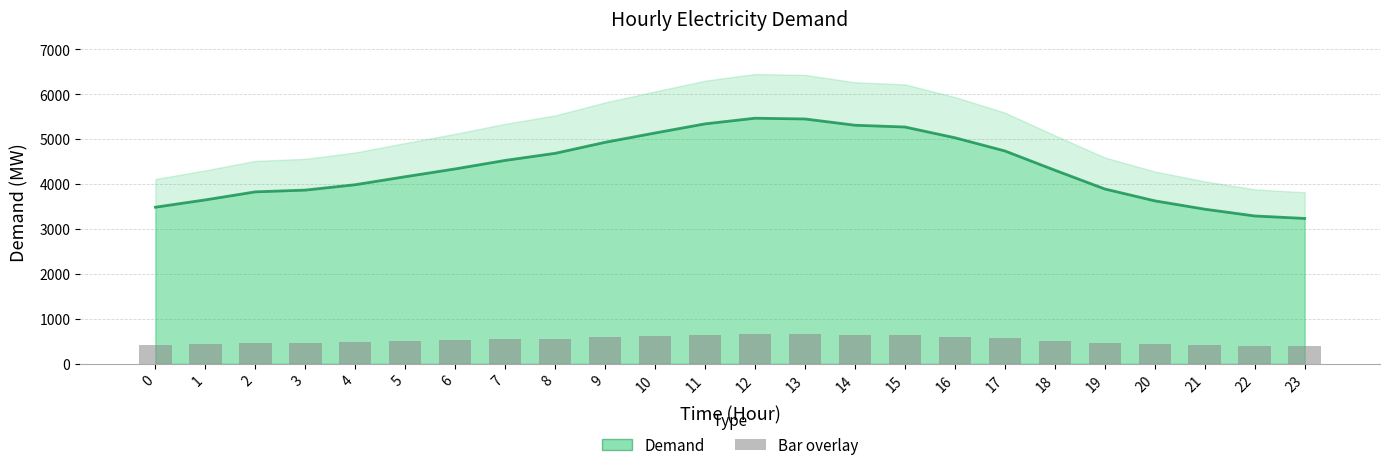

Are the bars horizontal?

No